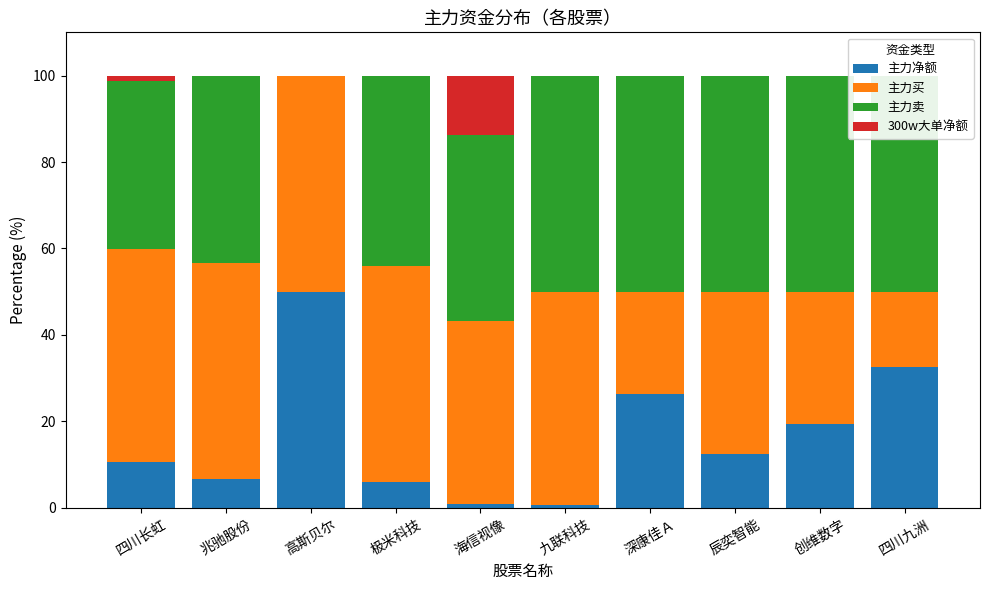

At 九联科技, list the series in order from largest to smallest.

主力卖, 主力买, 主力净额, 300w大单净额